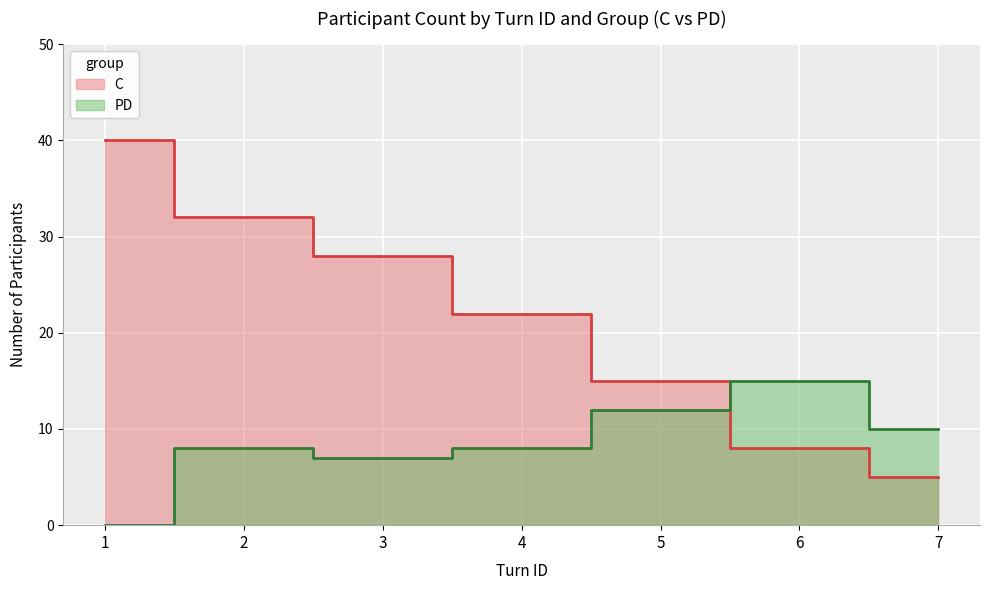

True or false: the data shows 17 at 1.

False